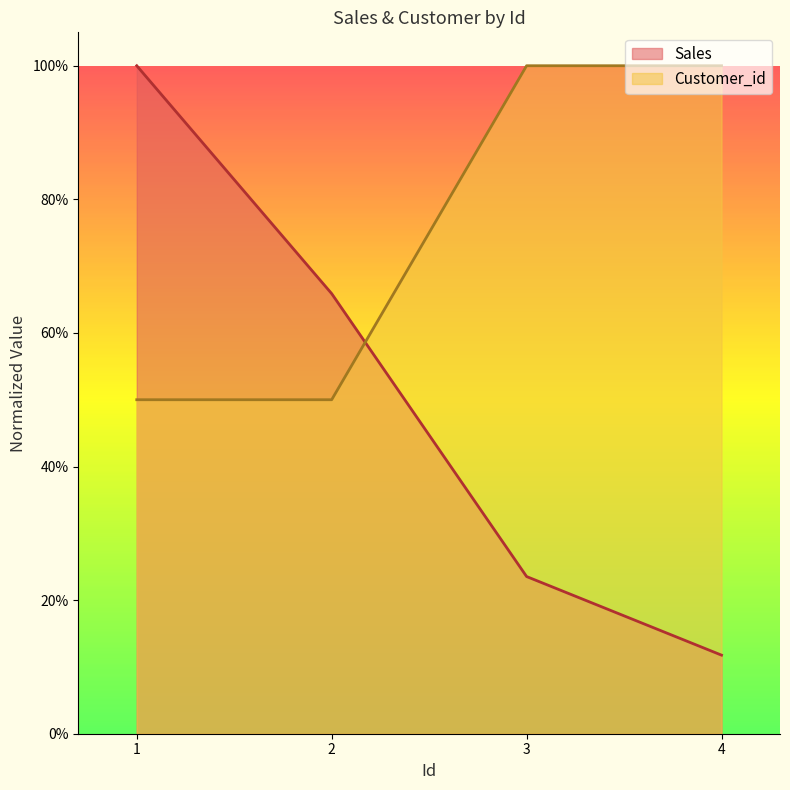

What value does the Customer_id series have at 4?

1.0